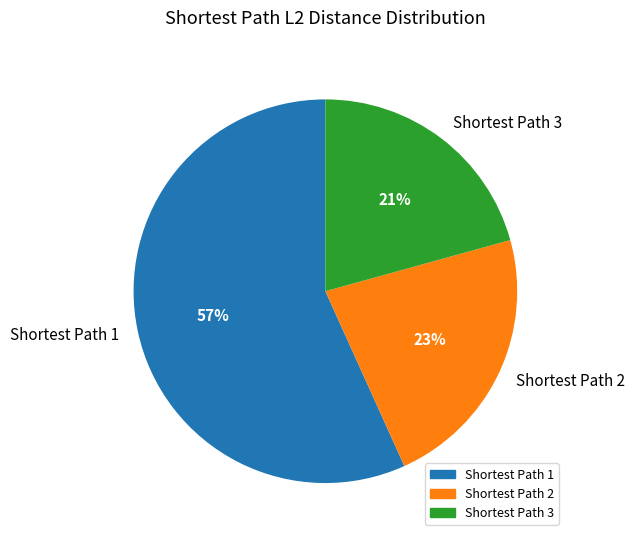

Does any single category account for the majority?

Yes